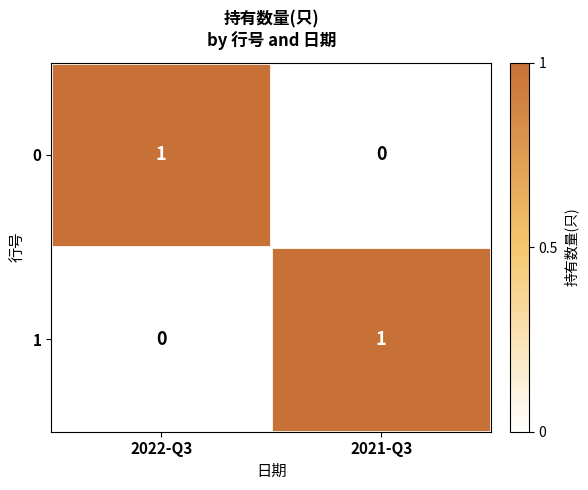

Is it true that 0 equals 1 at 2022-Q3?

True